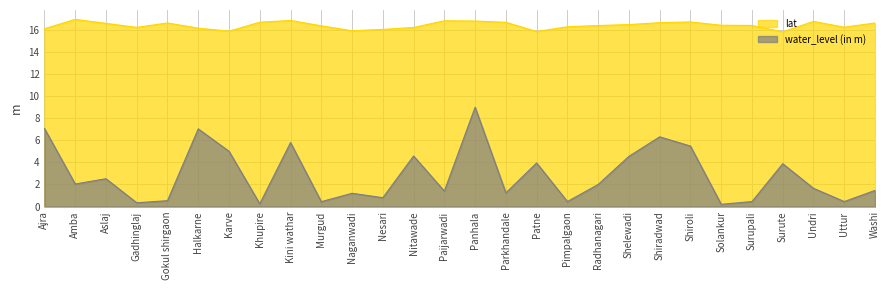

What is the value of the water_level (in m) point at the 10th from the left?

0.4